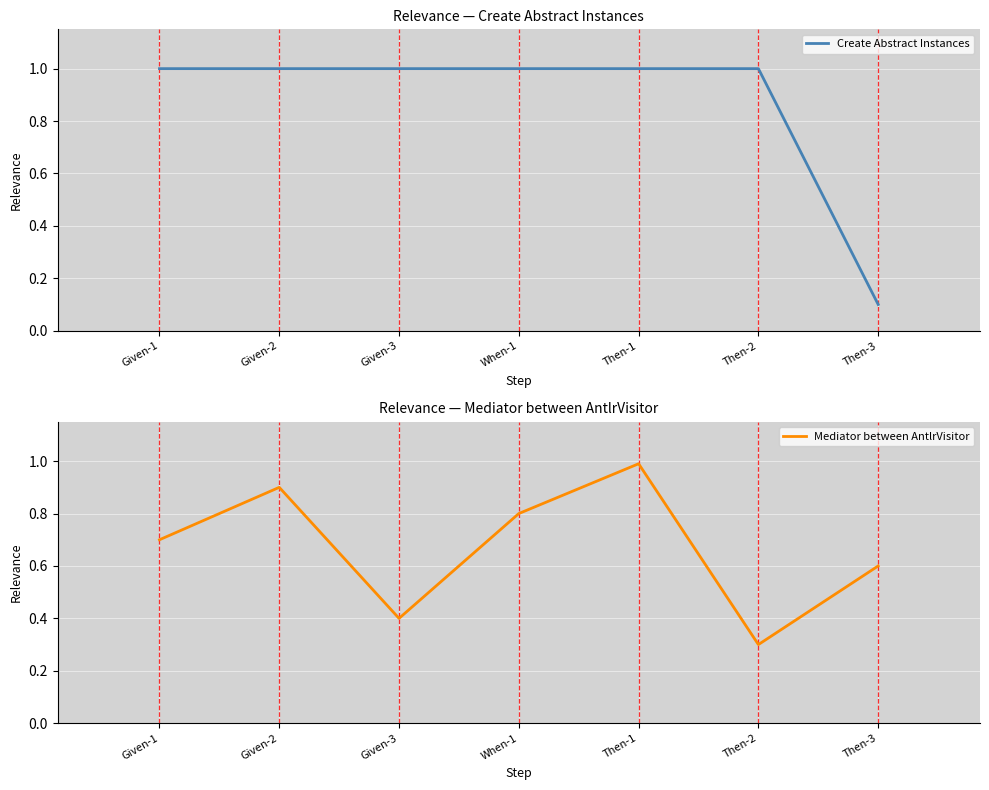

What is the sum of the Mediator between AntlrVisitor values at When-1 and Then-1?

1.8